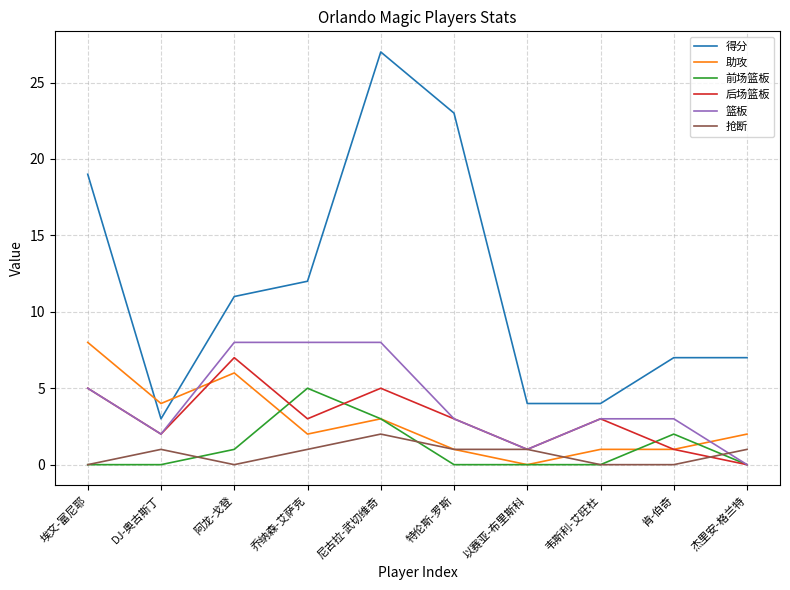

True or false: 得分 has a value of 8 at 阿龙-戈登.

False